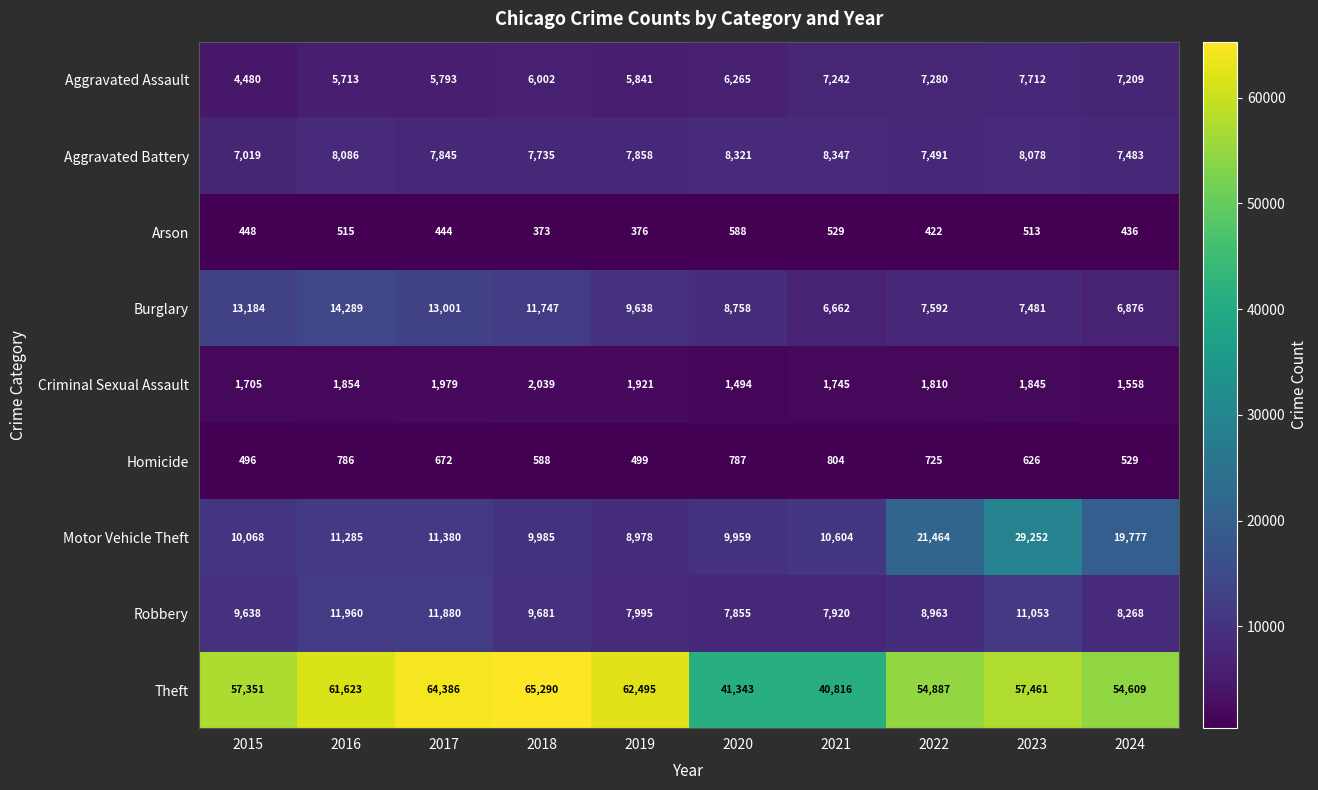

The value of Arson at 2017 is 444. True or false?

True